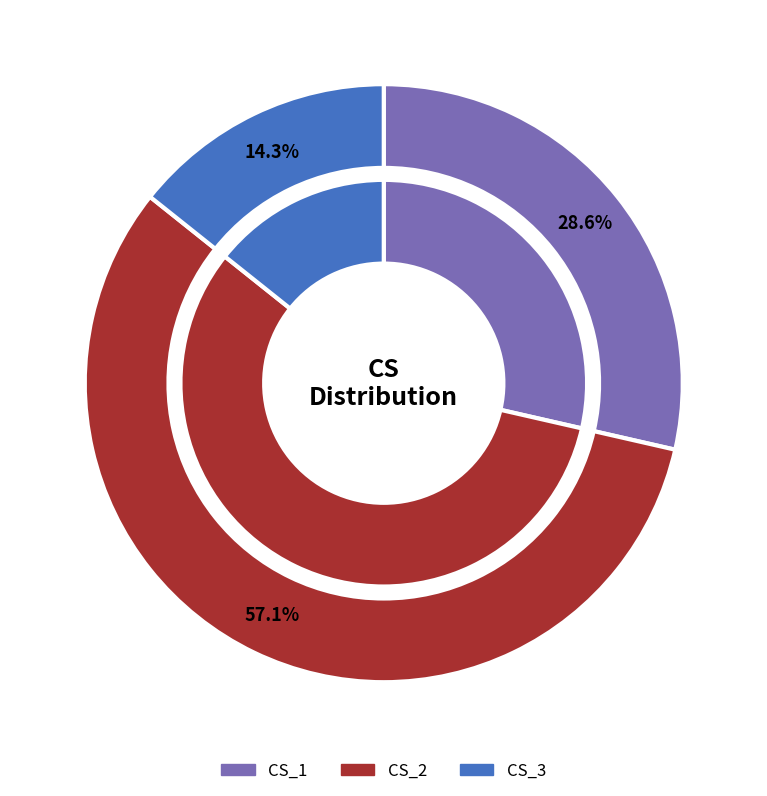

Rank the categories by value from highest to lowest.

CS_2, CS_1, CS_3